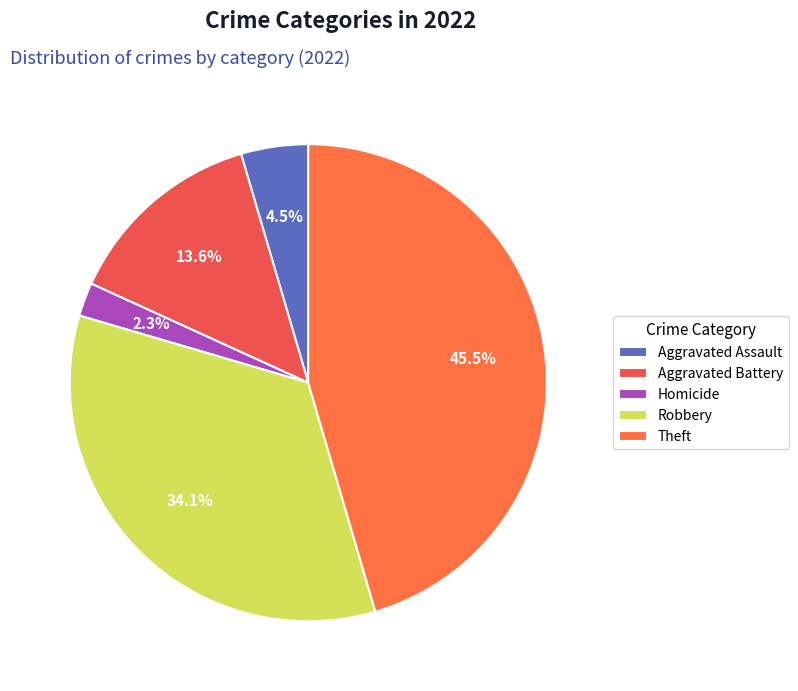

Count the number of slices in the pie.

5